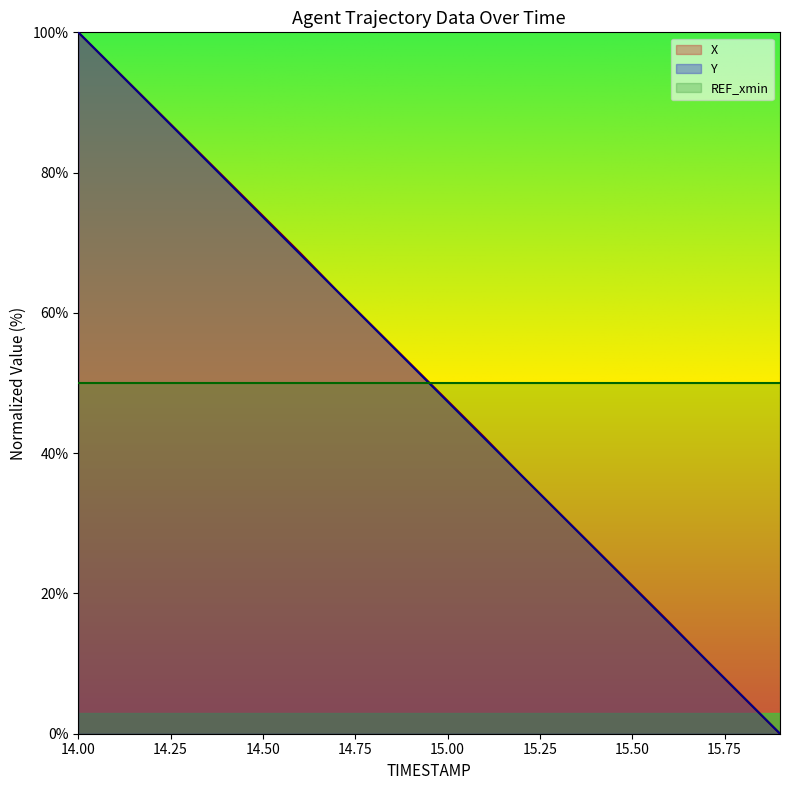

At which category is the sum across all series the highest?

14.00